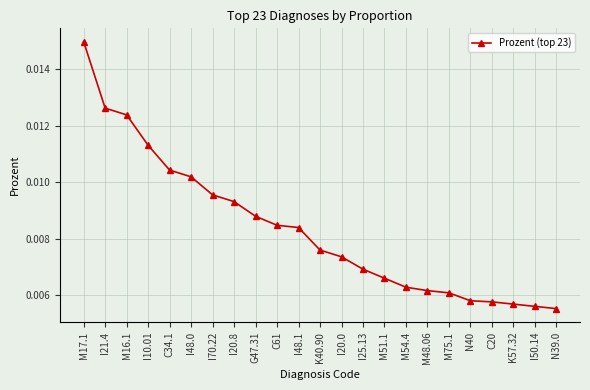

Which label corresponds to the largest value in the chart?

M17.1